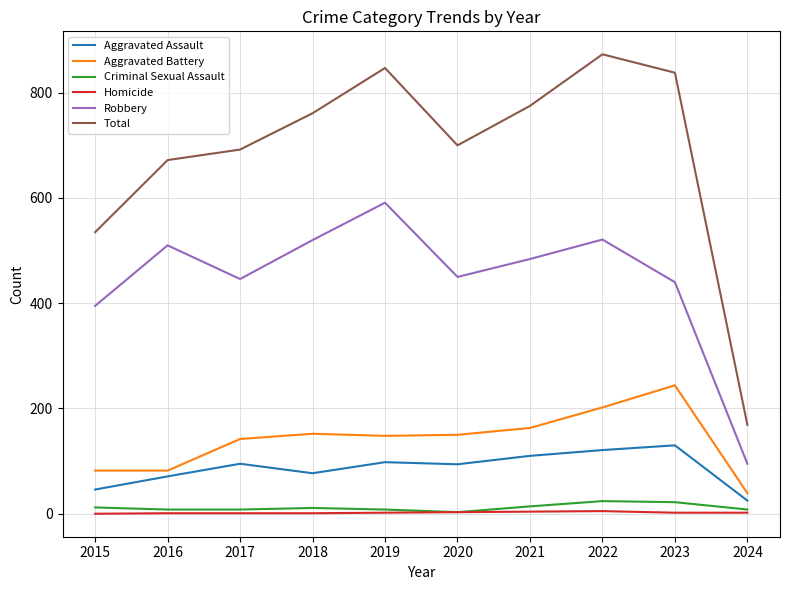

The value of Aggravated Battery at 2023 is 320. True or false?

False